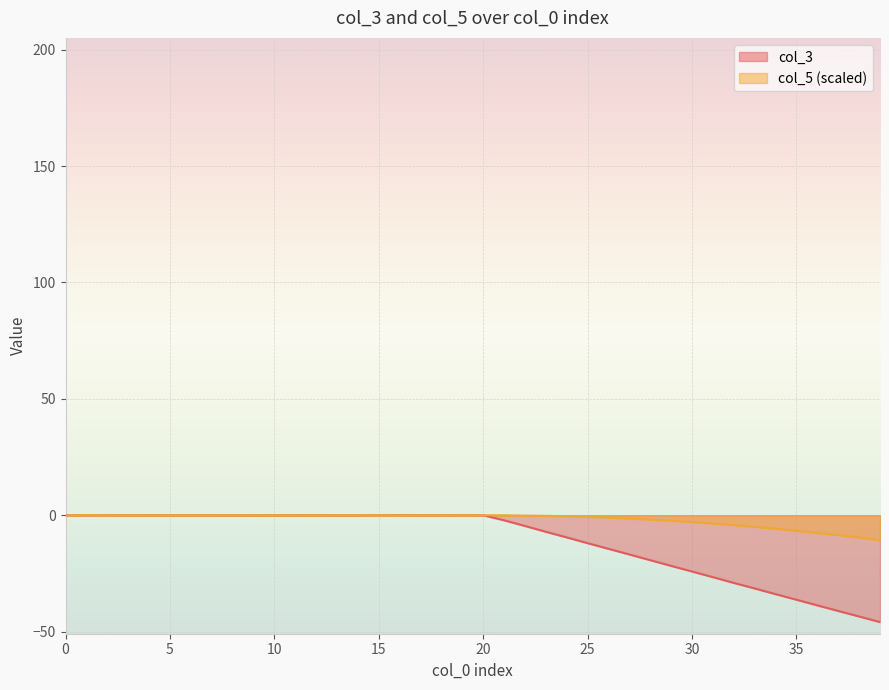

What are all the series names shown in the legend?

col_3, col_5